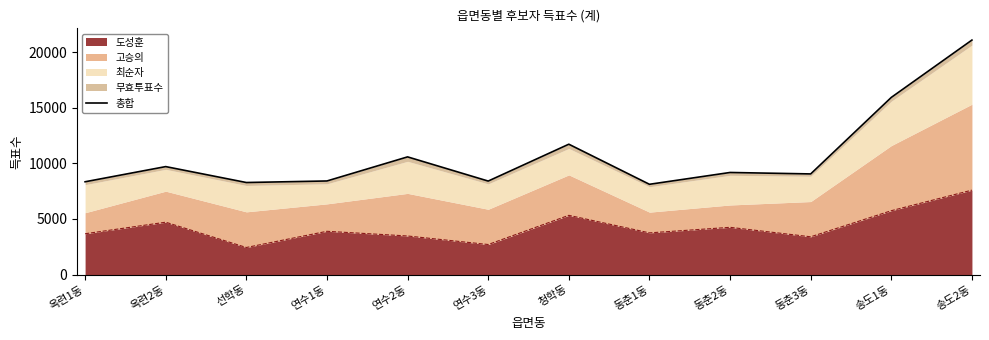

What is the label of the 1st point from the right?

송도2동